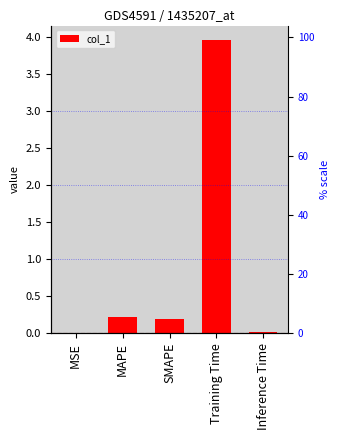

List the labels in order of value, smallest first.

MSE, Inference Time, SMAPE, MAPE, Training Time